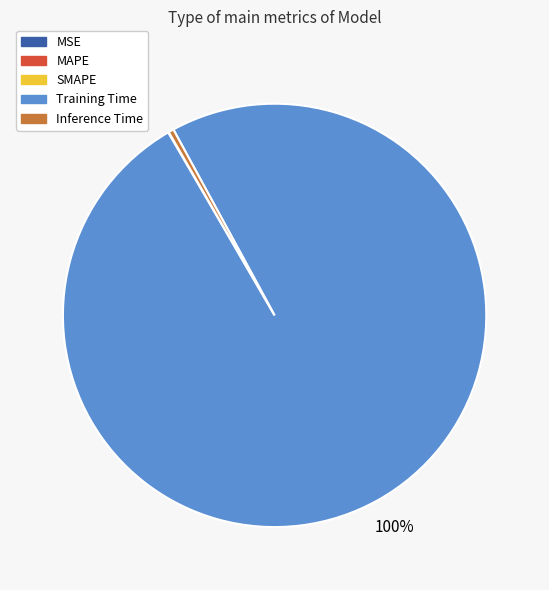

Which slice is the largest?

Training Time